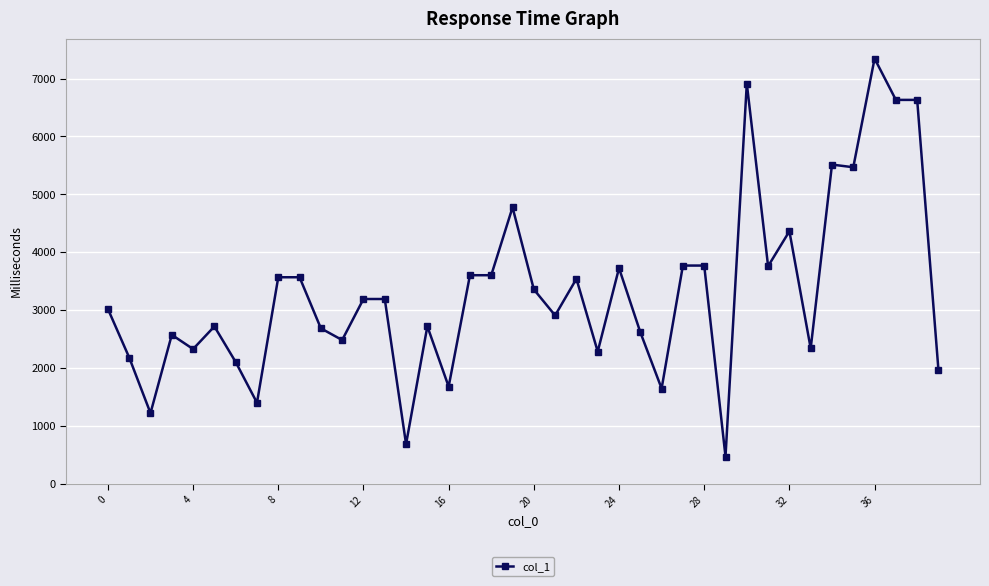

True or false: there are more than 2 points higher than both neighbors.

True